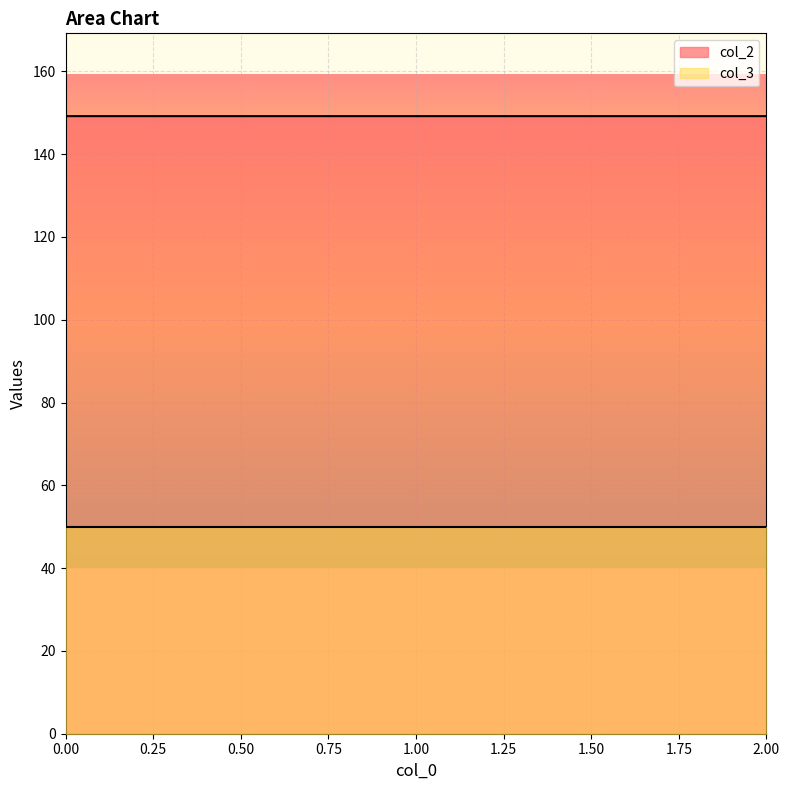

The chart shows a value of 149.2 at 2. True or false?

True